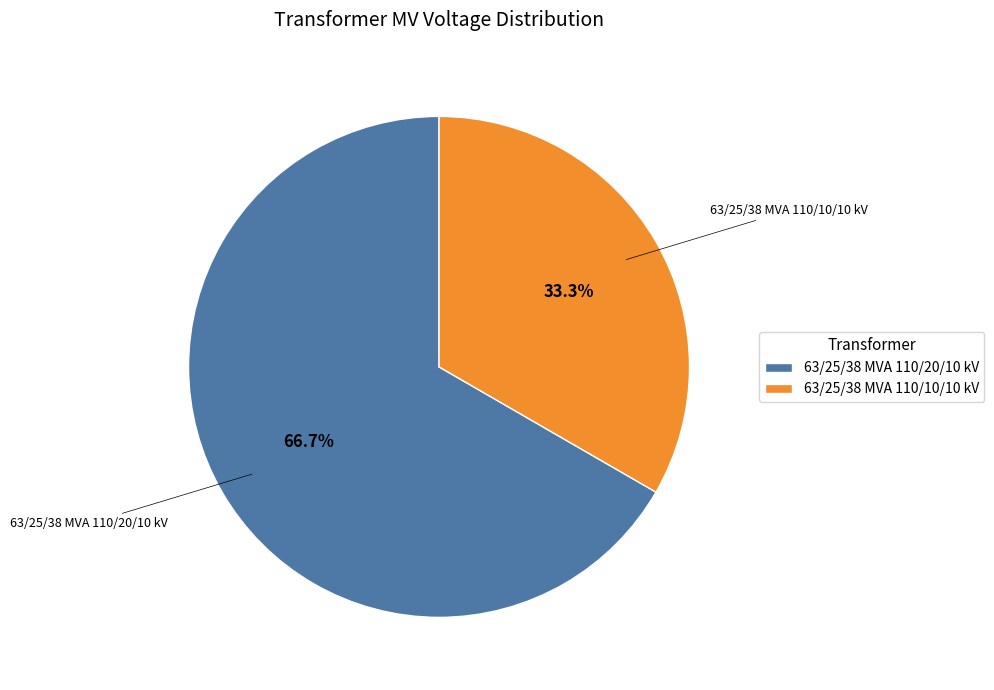

To the nearest percent, what is the combined percentage of 63/25/38 MVA 110/20/10 kV and 63/25/38 MVA 110/10/10 kV?

100%